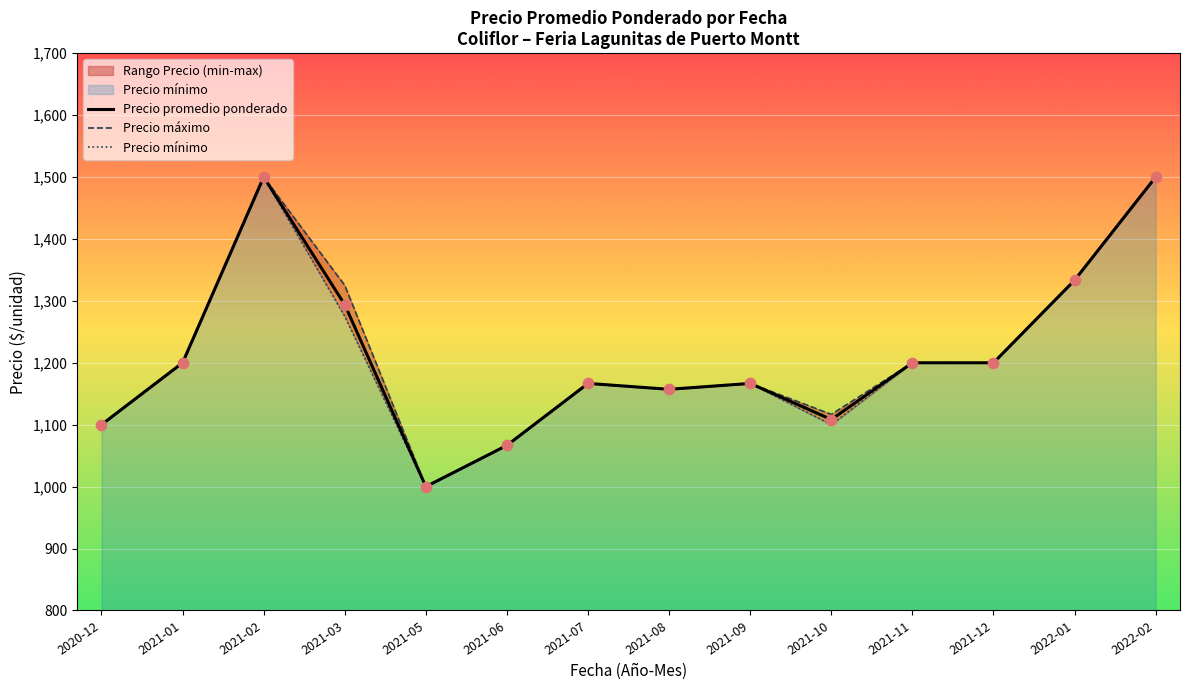

Which series reaches the maximum Y coordinate?

Precio promedio ponderado